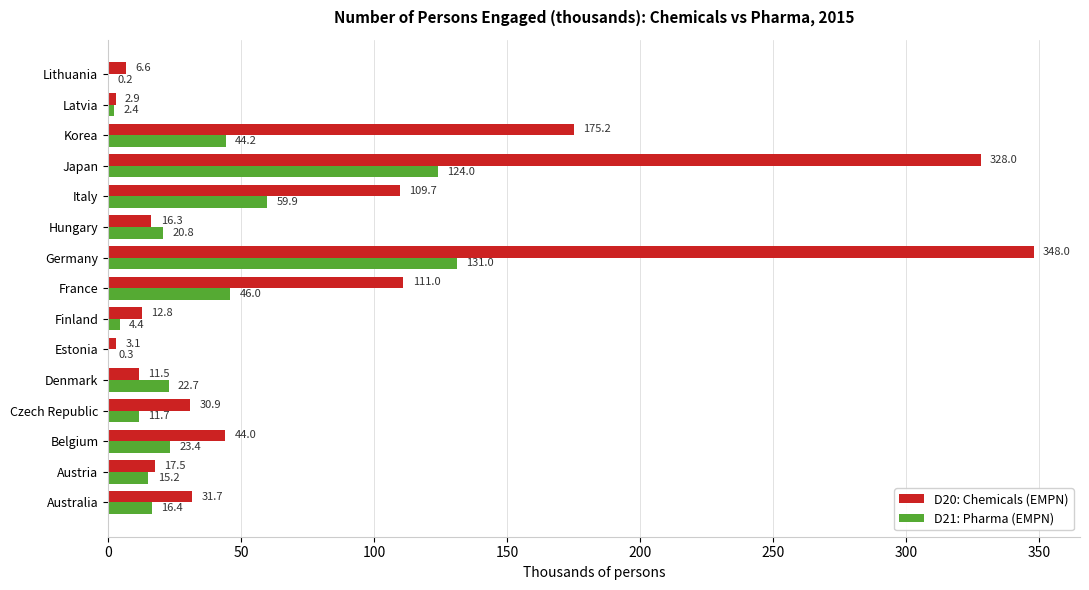

Where is D21: Pharma (EMPN) nearest to the value 65?

Italy